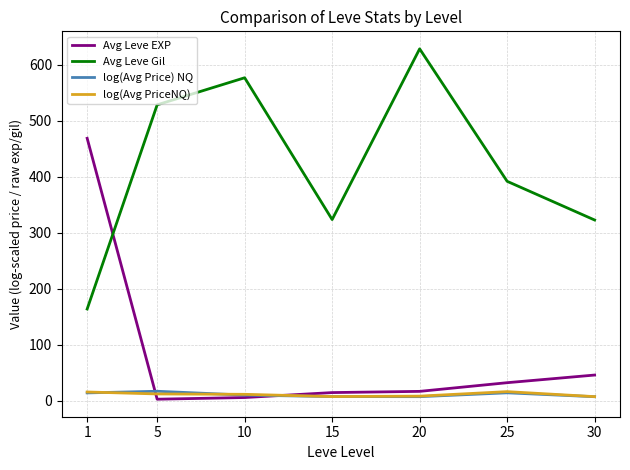

Which category has the highest value across all series?

20